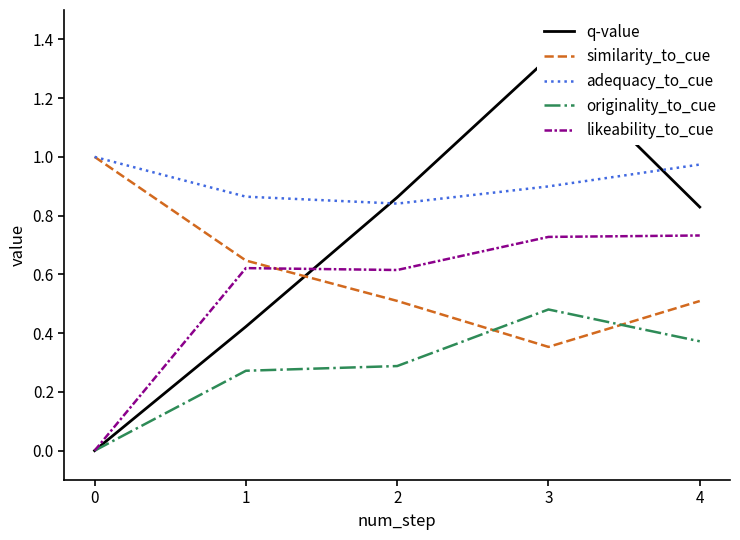

What is the average value of the similarity_to_cue series?

0.6